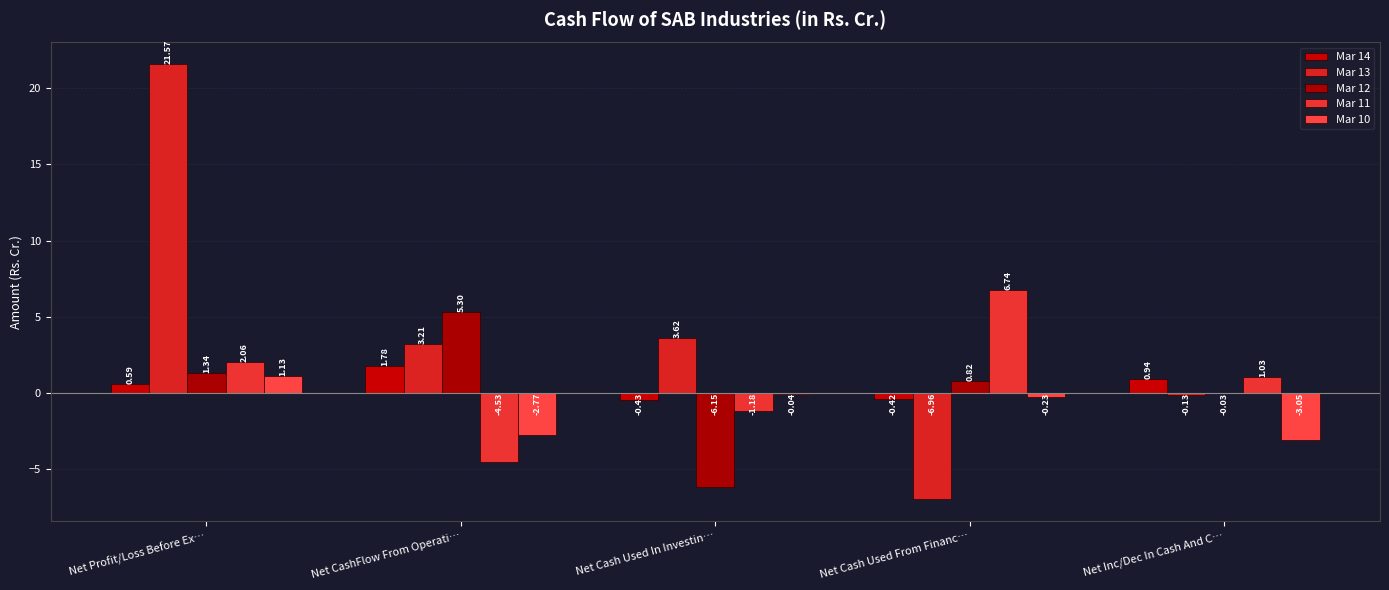

True or false: Mar 13 has a value of 5.1 at Net CashFlow From Operati….

False